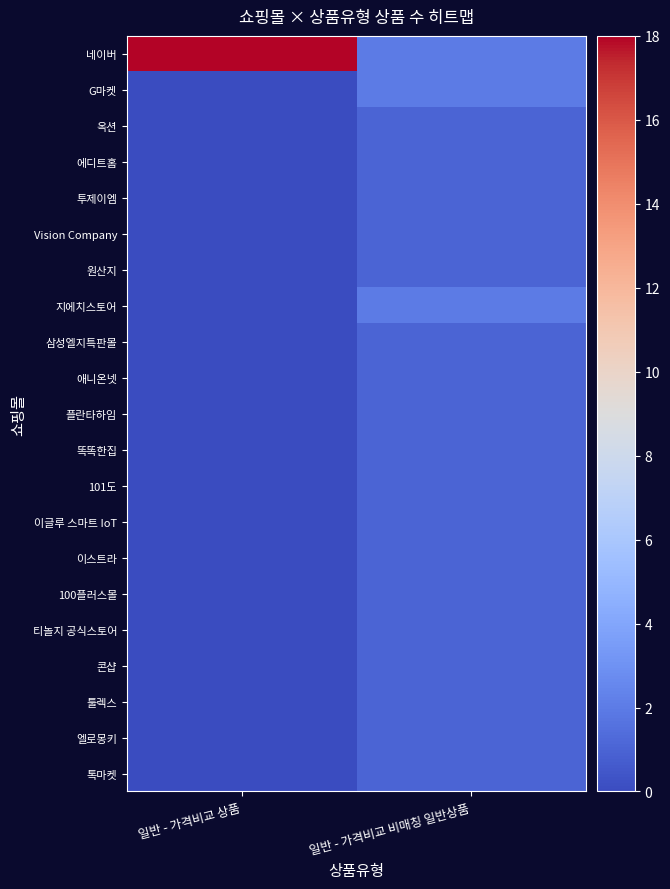

Which has a higher value, 일반 - 가격비교 비매칭 일반상품 or 일반 - 가격비교 상품?

일반 - 가격비교 상품